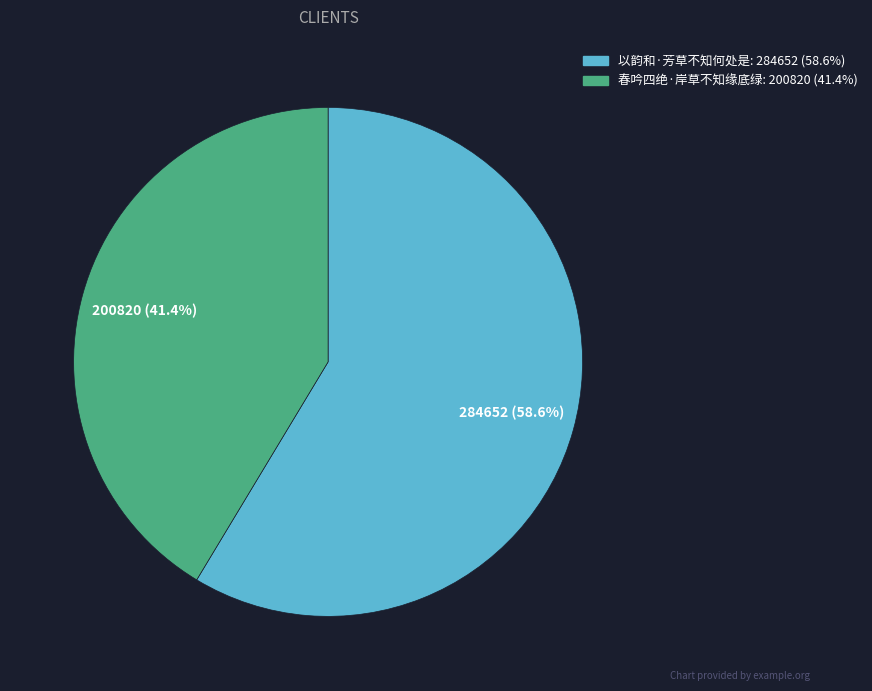

What percentage is the 春吟四绝·岸草不知缘底绿 slice, to the nearest percent?

41%